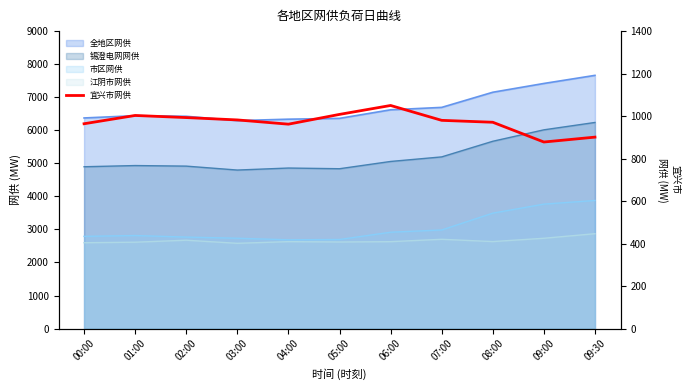

Count the number of values greater than 980.

5